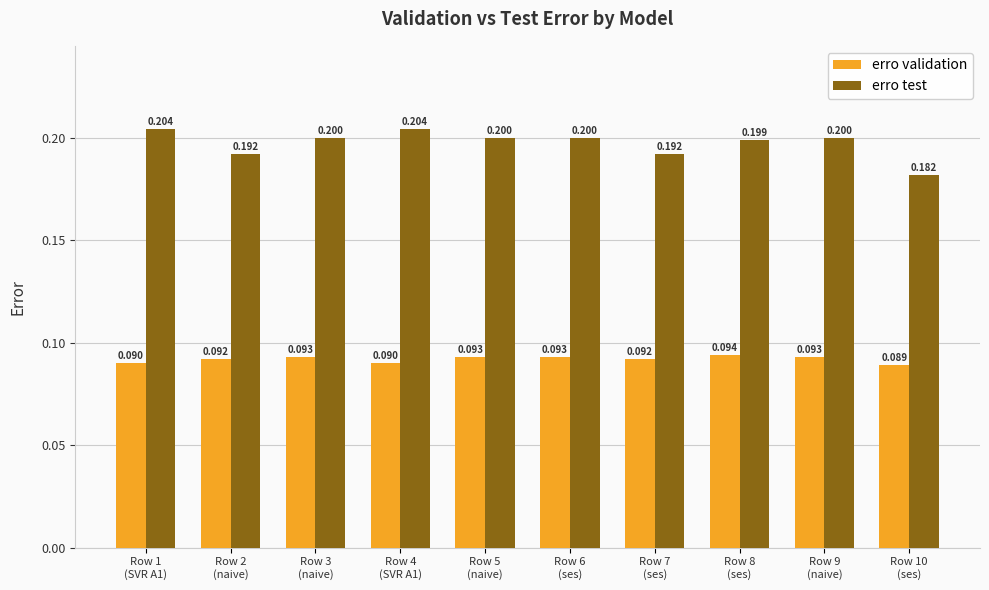

At how many categories does at least one series exceed 0?

10